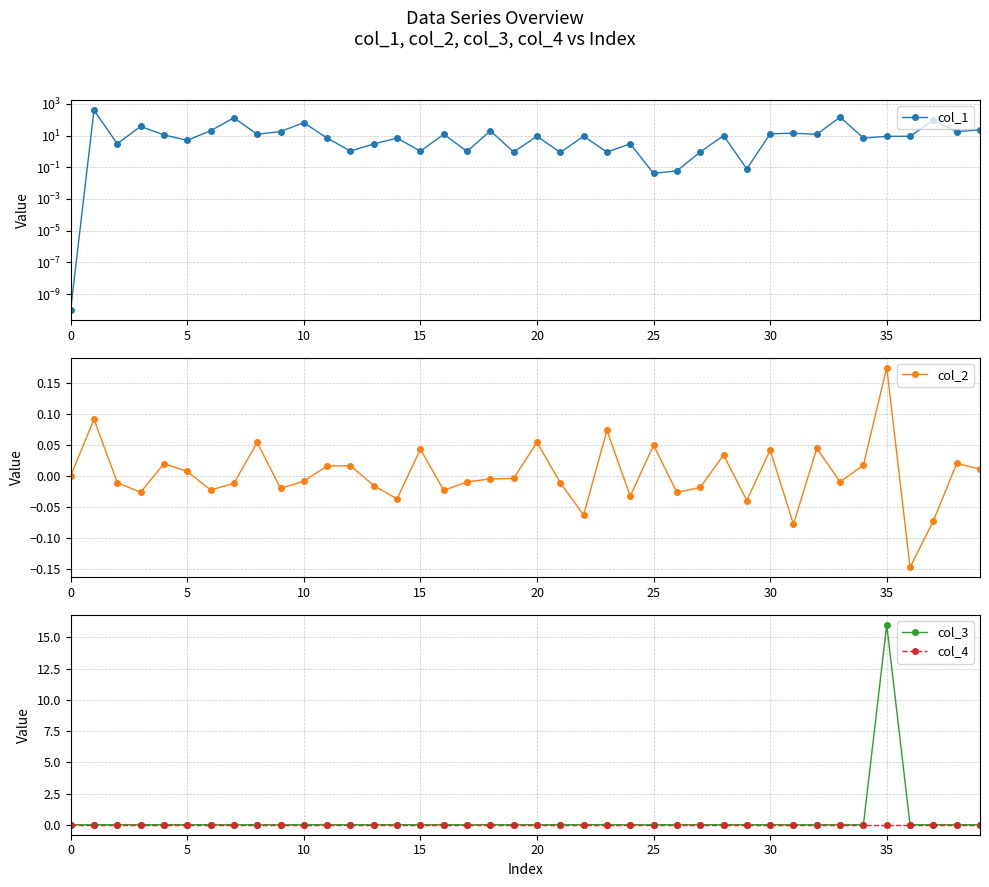

Which series ends up on top after the final intersection of col_4 and col_2?

col_2